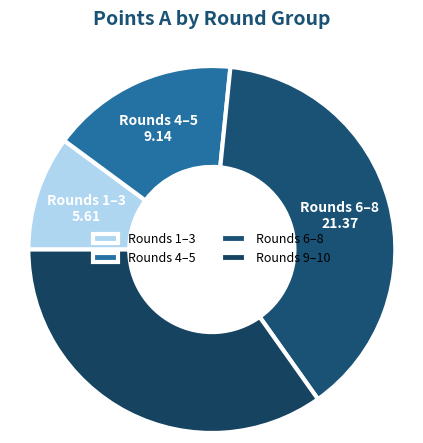

Is there any slice that represents more than half of the pie?

No